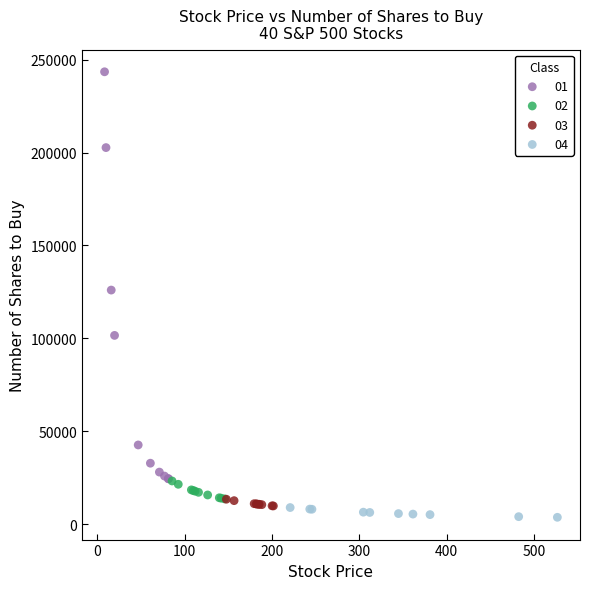

What are all the series names shown in the legend?

01, 02, 03, 04